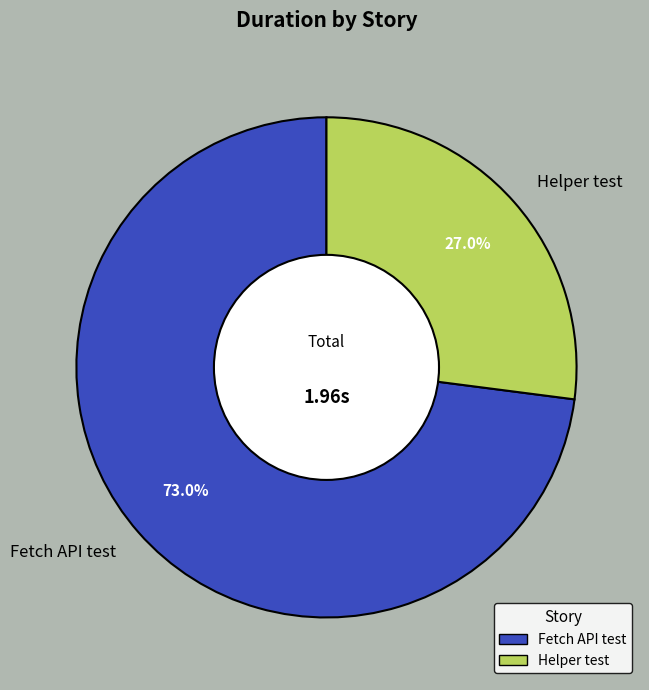

Combined, do Helper test and Fetch API test account for over 50%?

Yes